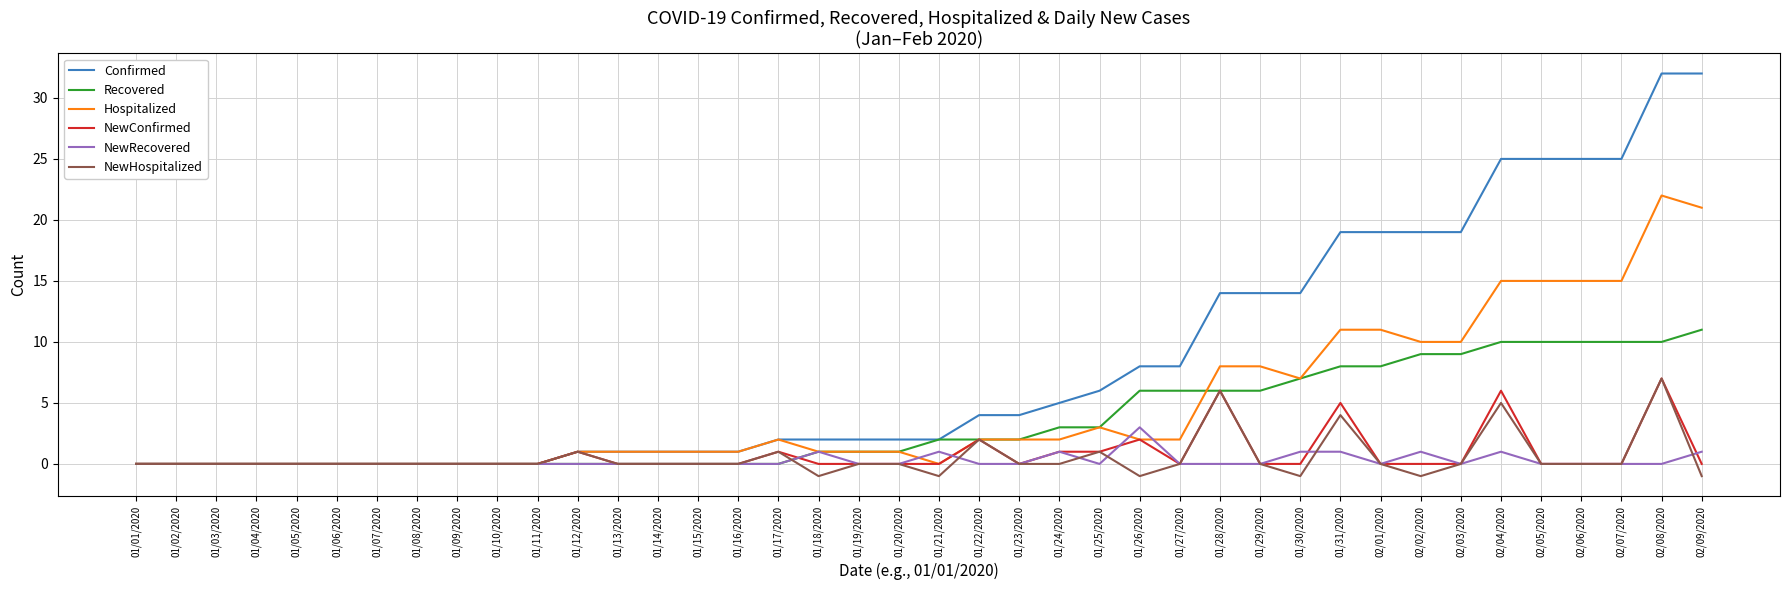

Is the value of NewHospitalized at 02/09/2020 greater than the value of NewConfirmed at 01/13/2020?

No